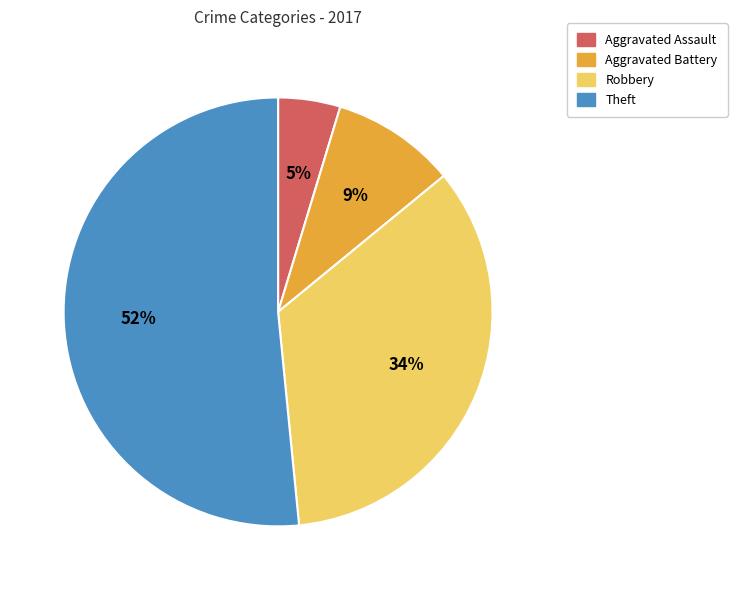

Is the sum of Aggravated Battery and Robbery greater than half?

No